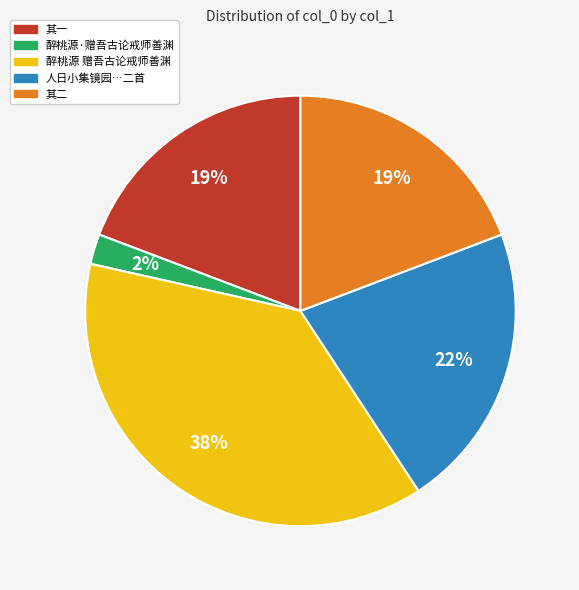

How many slices are in this pie chart?

5